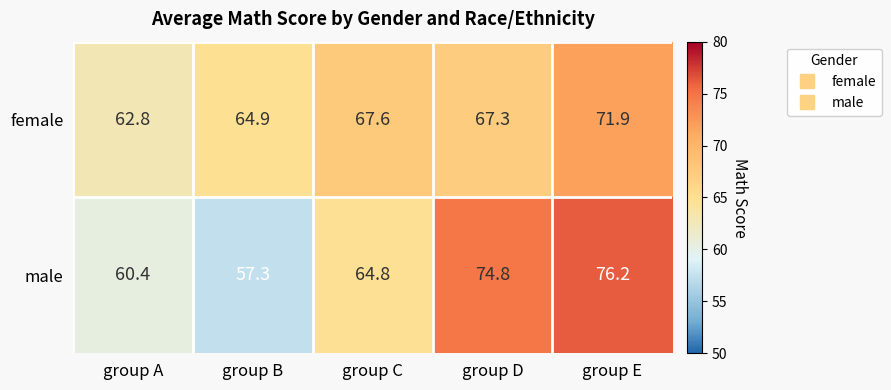

Reading left to right, transcribe all the data shown in this chart.

female: 62.8	64.9	67.6	67.3	71.9
male: 60.4	57.3	64.8	74.8	76.2